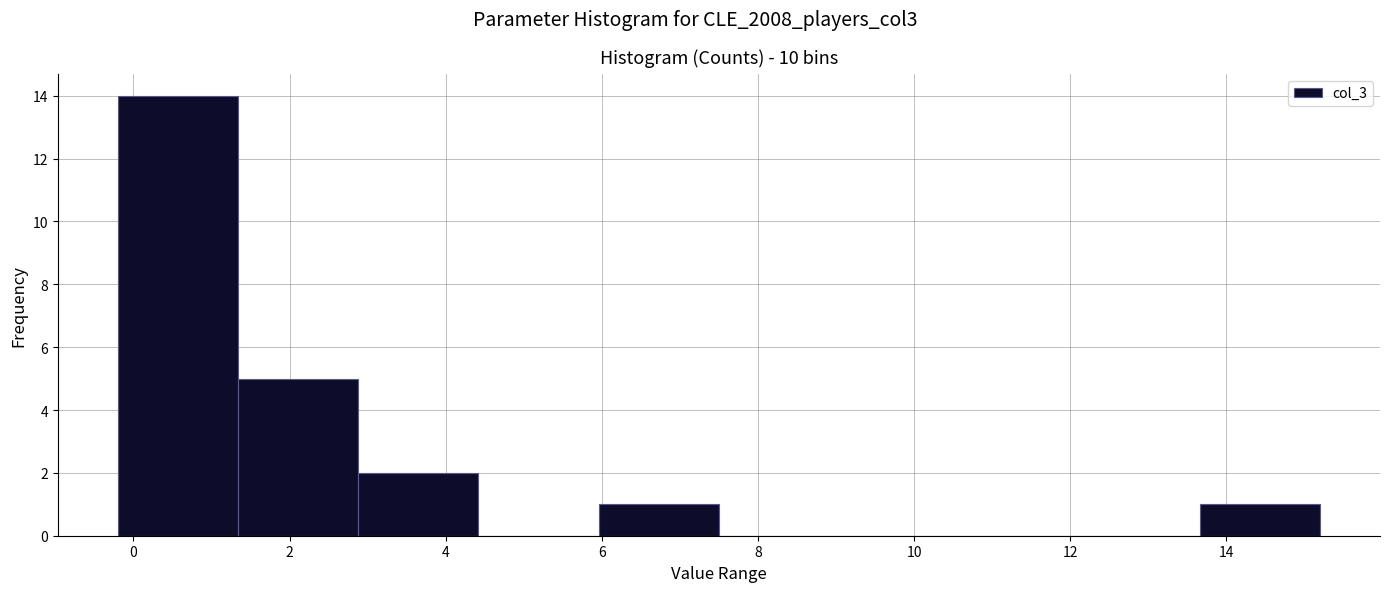

What is the height of the bar covering 5.96 to 7.50 on the x-axis? Neither the bar edges nor the heights are printed on the chart, so give them approximately, as read against the axes.

1